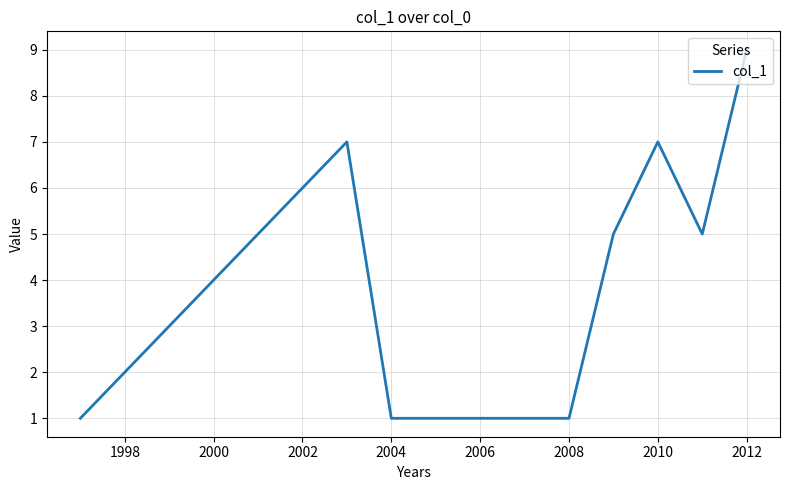

What is the difference between the maximum and minimum values?

8